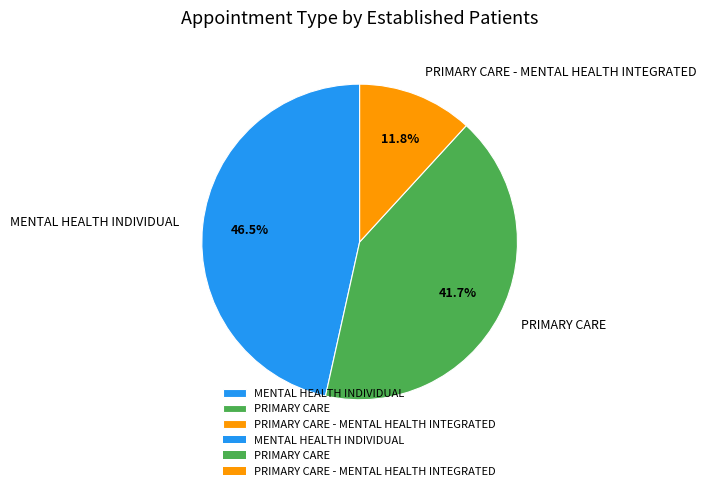

Is there any slice that represents more than half of the pie?

No